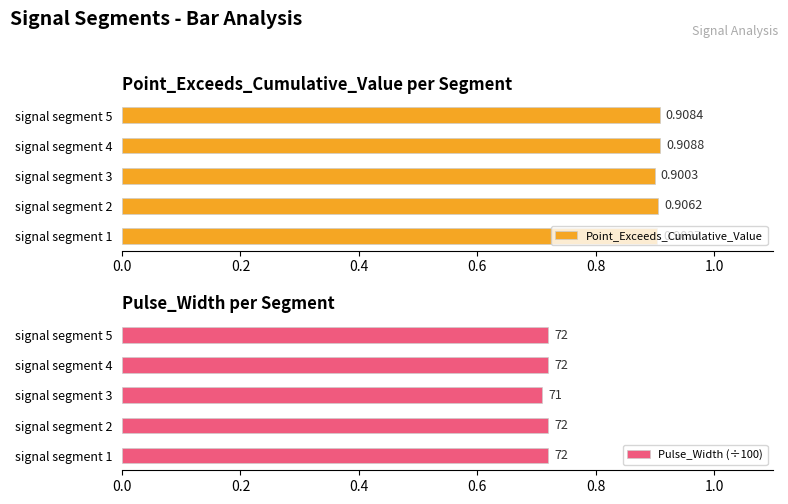

The Point_Exceeds_Cumulative_Value series shows 0.9 at signal segment 2. True or false?

True